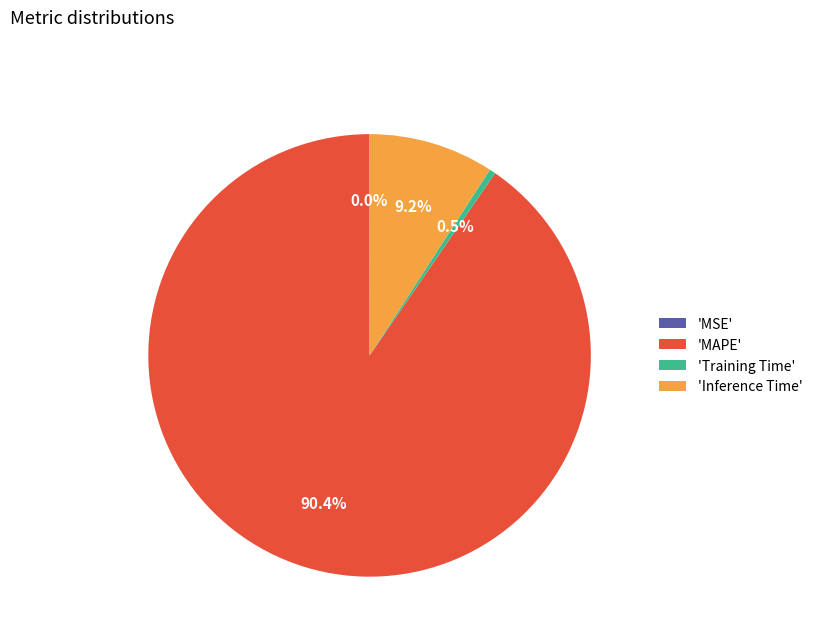

What percentage do 'Training Time' and 'MAPE' together represent?

90.8%